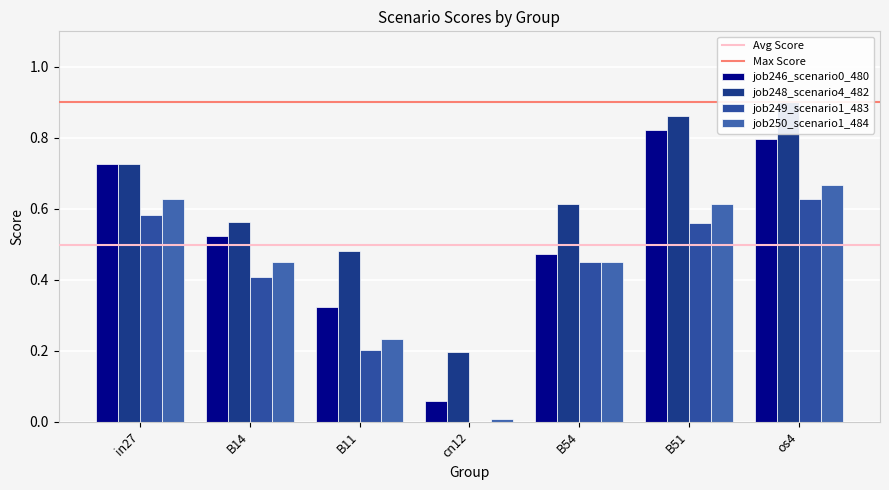

Reading left to right, what are all the values shown in this chart?

job246_scenario0_480: 0.7	0.5	0.3	0.1	0.5	0.8	0.8
job248_scenario4_482: 0.7	0.6	0.5	0.2	0.6	0.9	0.9
job249_scenario1_483: 0.6	0.4	0.2	0.0	0.5	0.6	0.6
job250_scenario1_484: 0.6	0.5	0.2	0.0	0.5	0.6	0.7